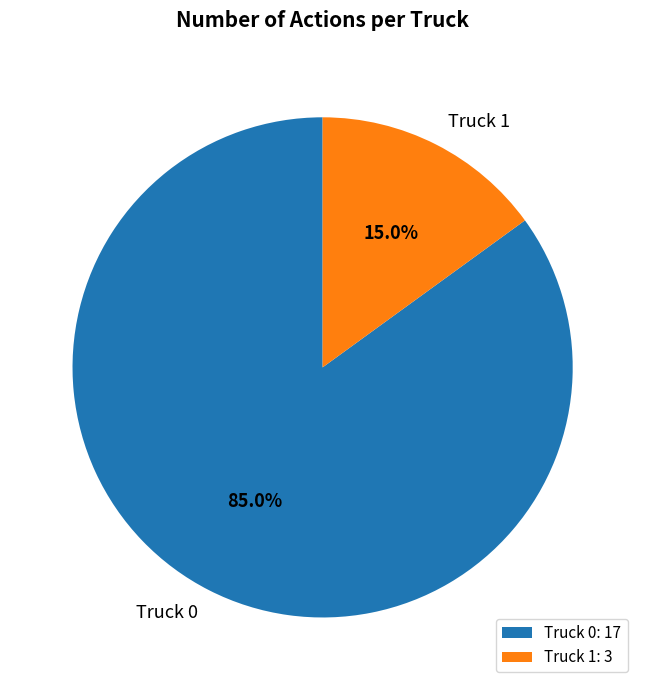

To the nearest percent, what portion does Truck 1 represent?

15%